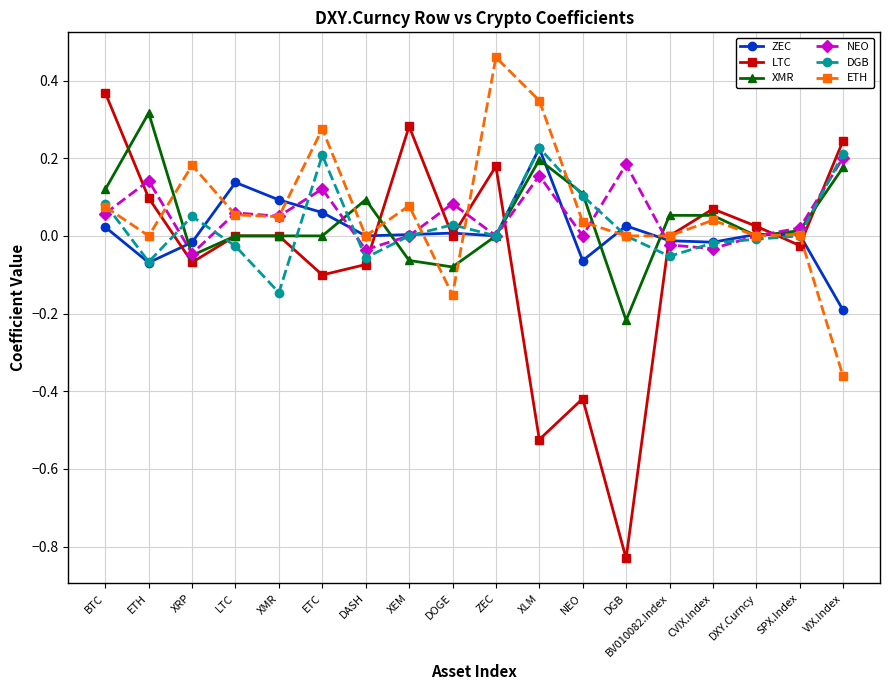

What are all the series names shown in the legend?

ZEC, LTC, XMR, NEO, DGB, ETH